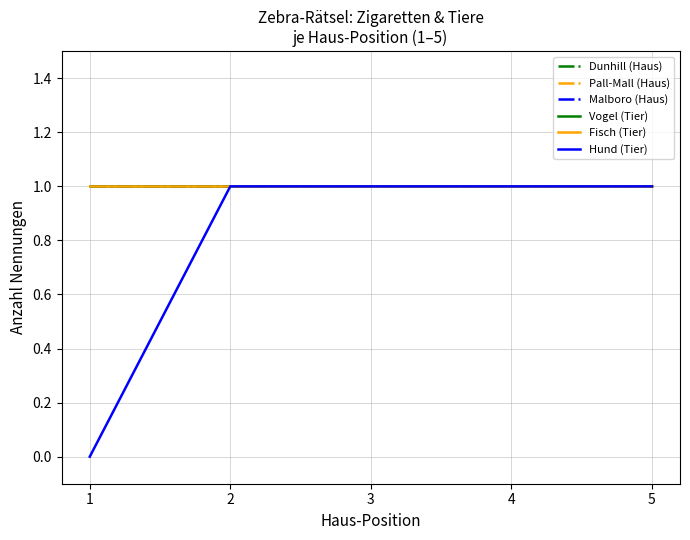

Does the chart have visible grid lines?

Yes